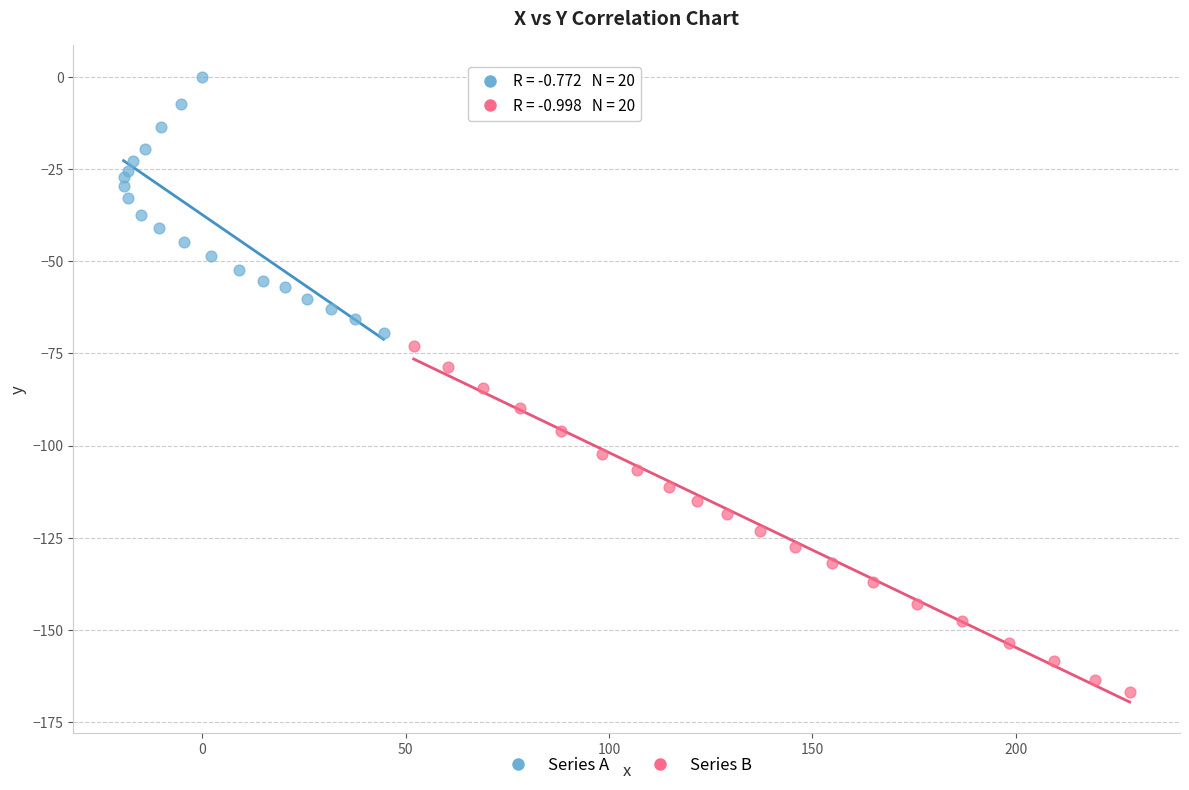

Which series has the widest spread of Y values?

Series B